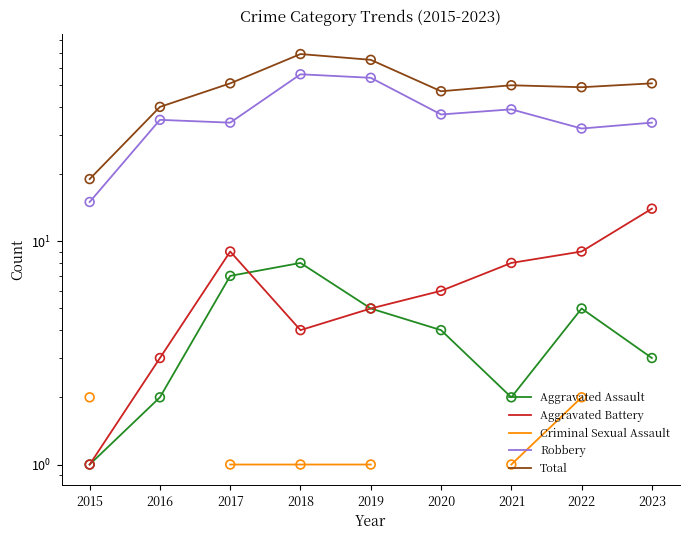

Is the value of Aggravated Battery at 2016 greater than the value of Criminal Sexual Assault at 2017?

Yes